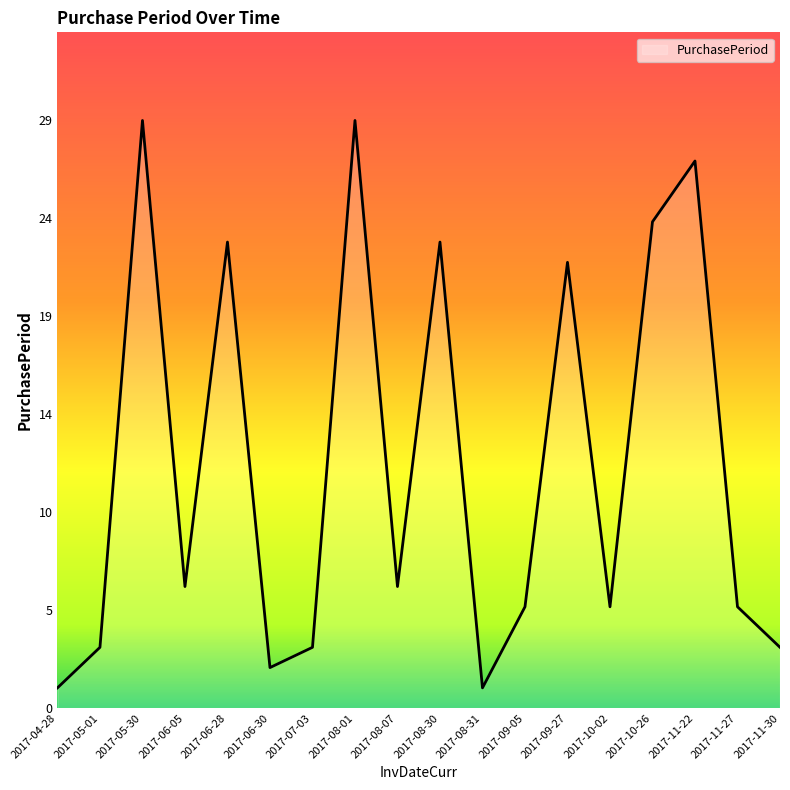

Does the chart display data point markers on the line(s)?

No